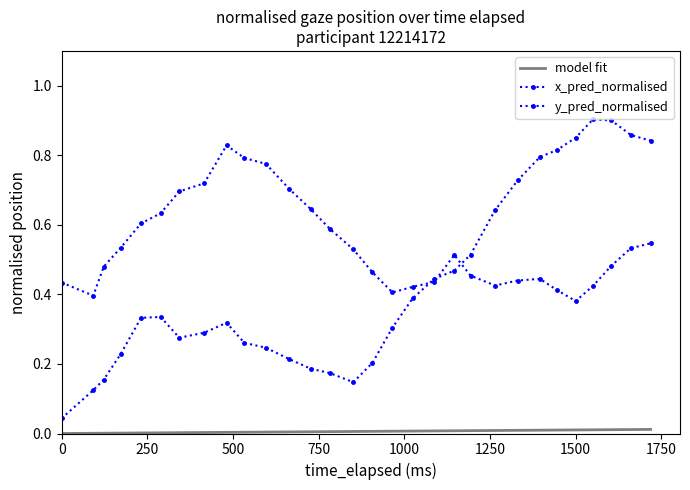

What is the value of the y_pred_normalised point at the 21st from the left?

0.5